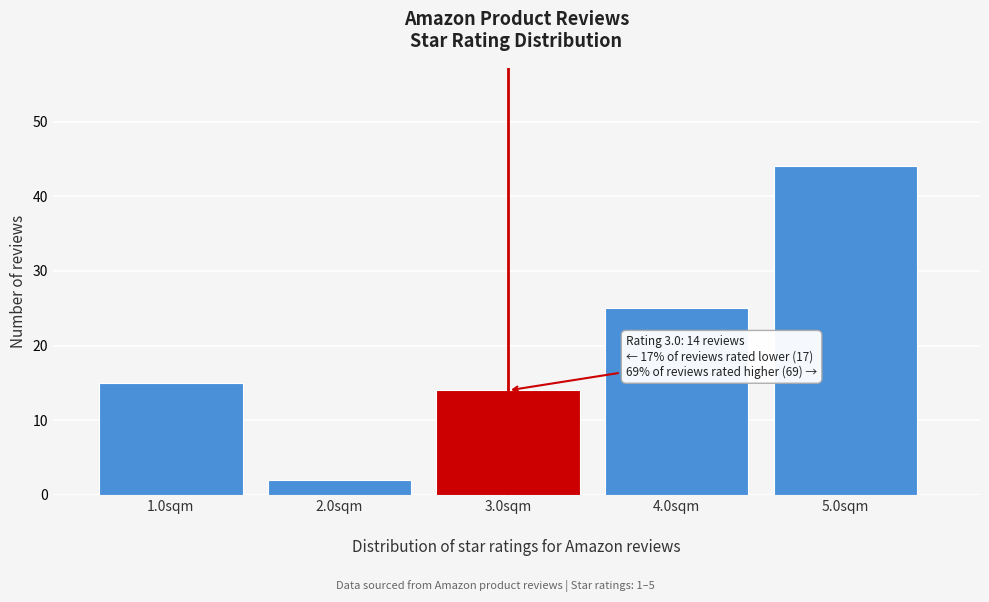

Over which range of the x-axis is the bar tallest?

4.5 to 5.5